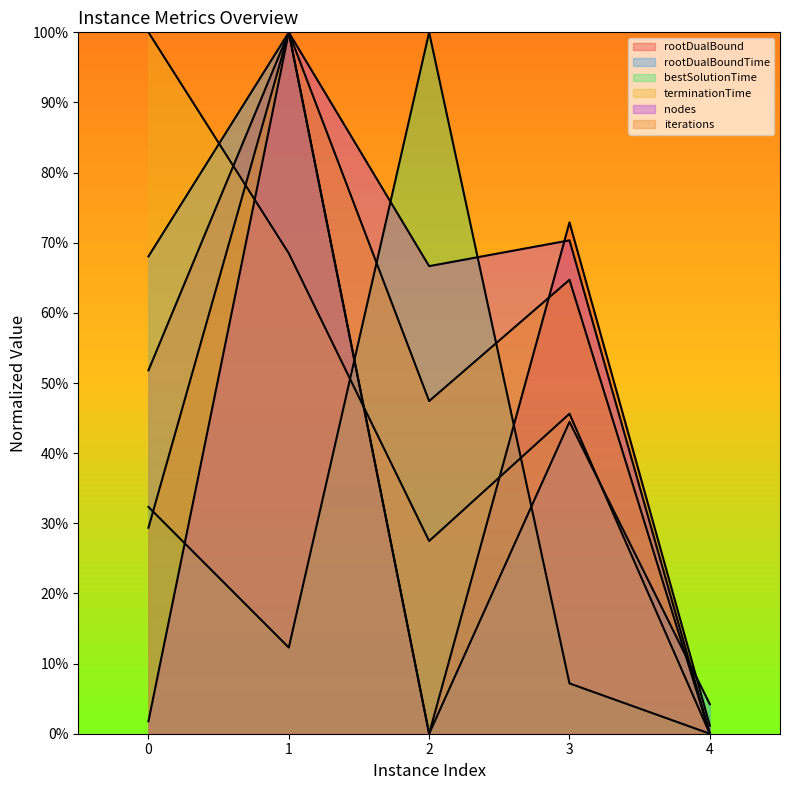

Where do terminationTime and rootDualBoundTime first cross each other?

0 and 1